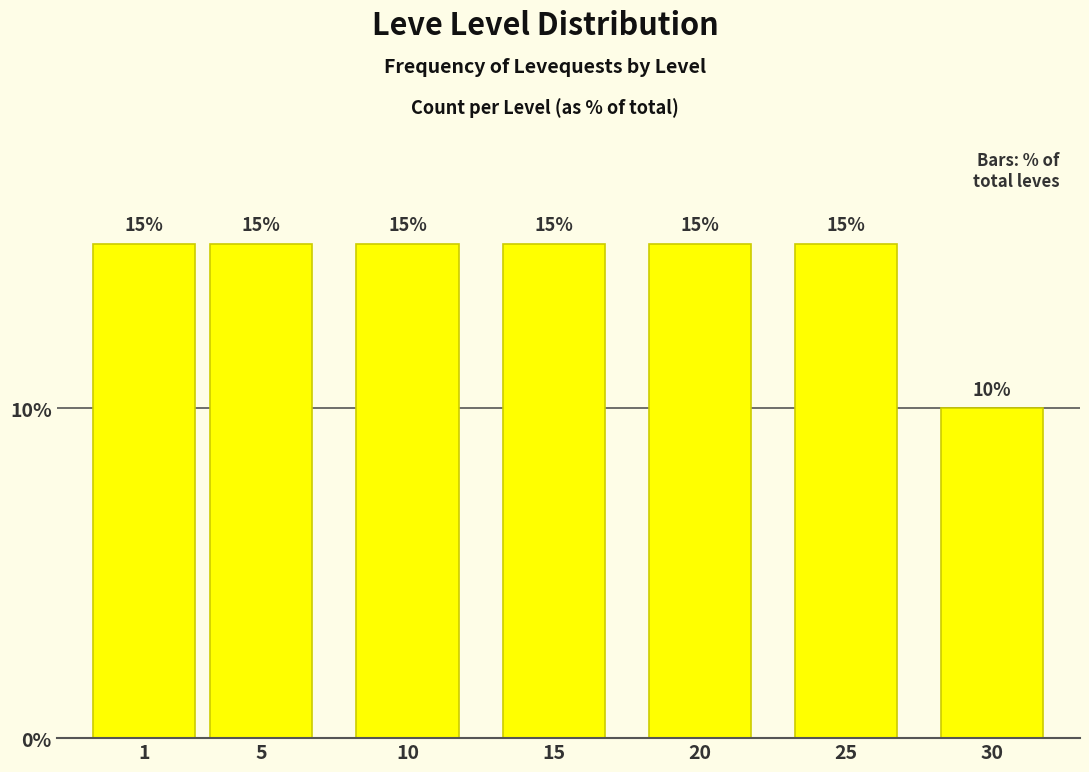

Reading left to right, extract all data points from this chart.

15	15	15	15	15	15	10